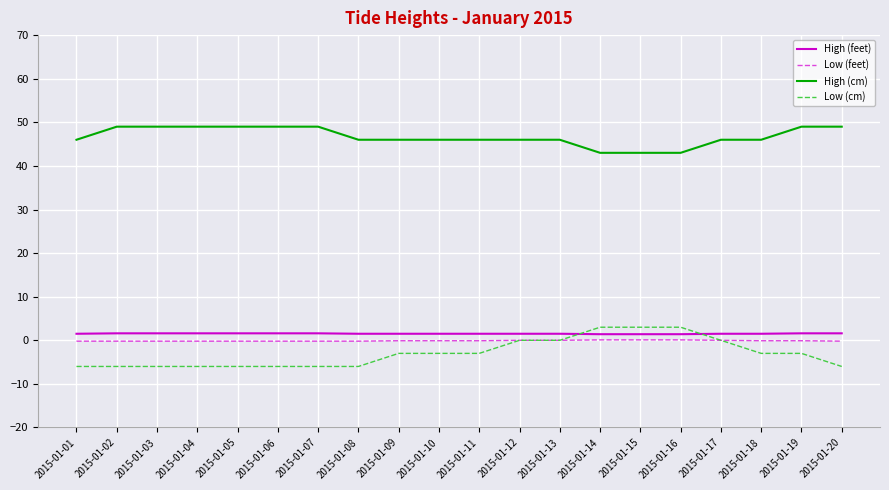

What is the greatest value displayed?

49.0